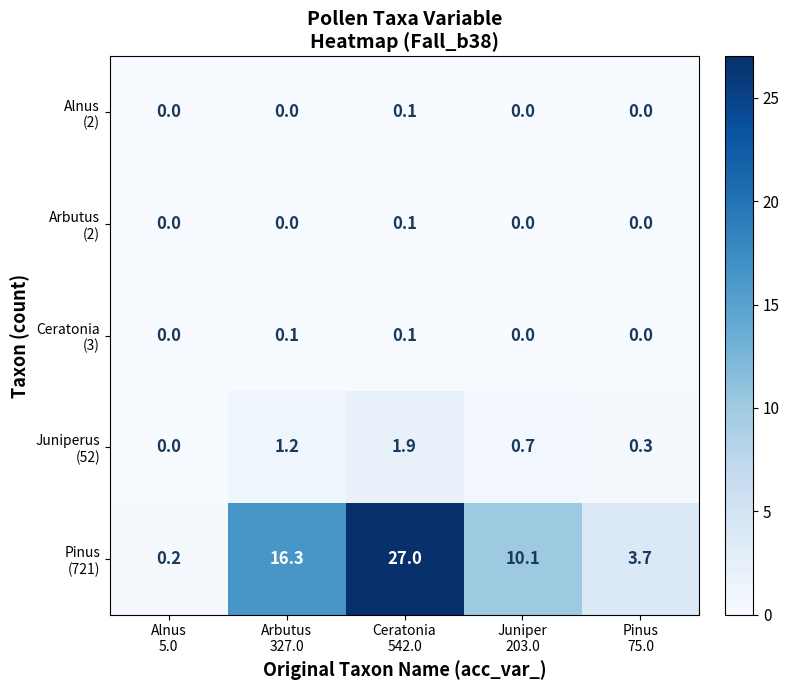

What is the total value across all series at Arbutus
327.0?

17.6